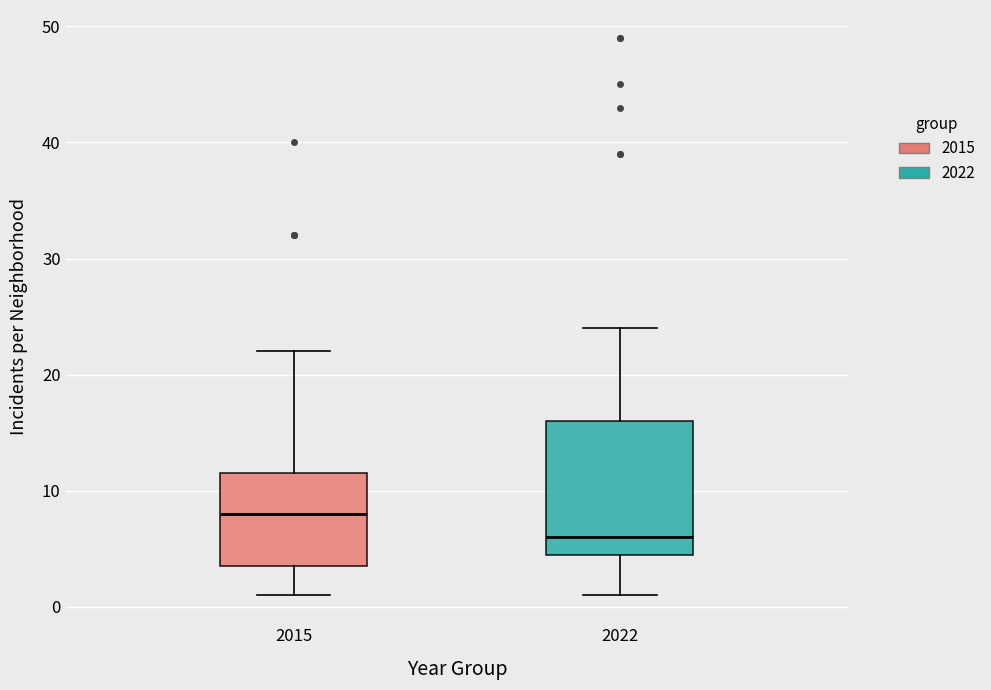

Reading left to right, transcribe this box plot: for each box, give where its median line is, the range the box spans, and where its two whiskers end, as read against the y-axis. The values are not printed on the chart, so give them approximately, as read against the axis.

2015: median 8, box 4 to 12, whiskers 1 to 22
2022: median 6, box 5 to 16, whiskers 1 to 24